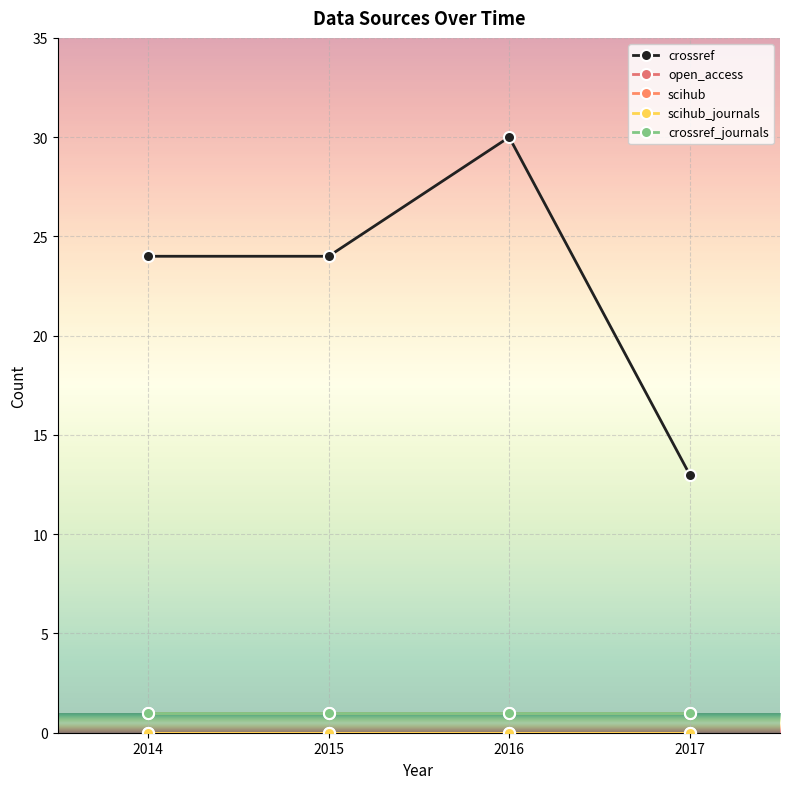

Between 2015 and 2017, which is larger?

2015